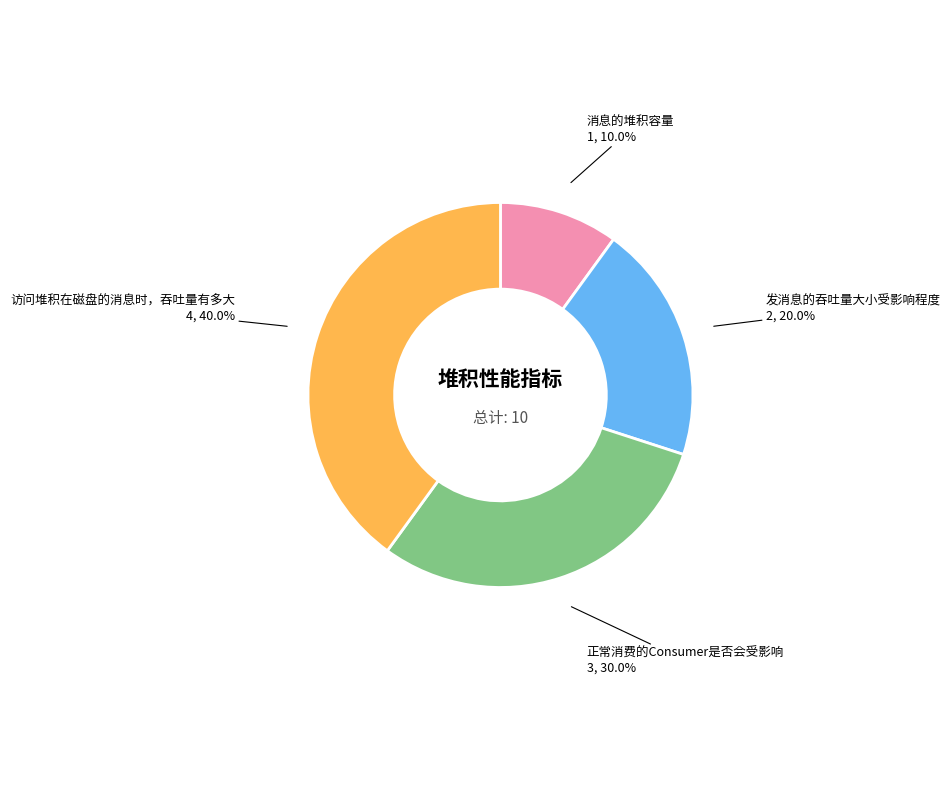

What is the ratio of the value at 发消息的吞吐量大小受影响程度 to the value at 消息的堆积容量?

2.0